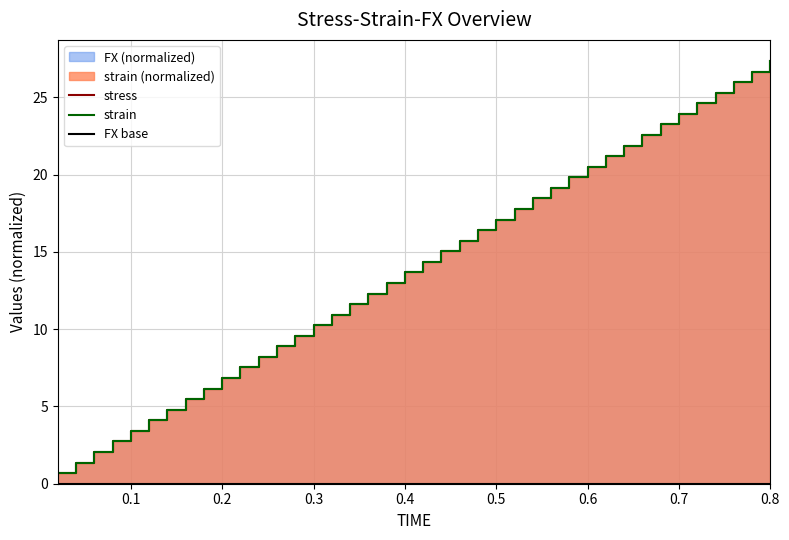

Does the chart display data point markers on the line(s)?

No